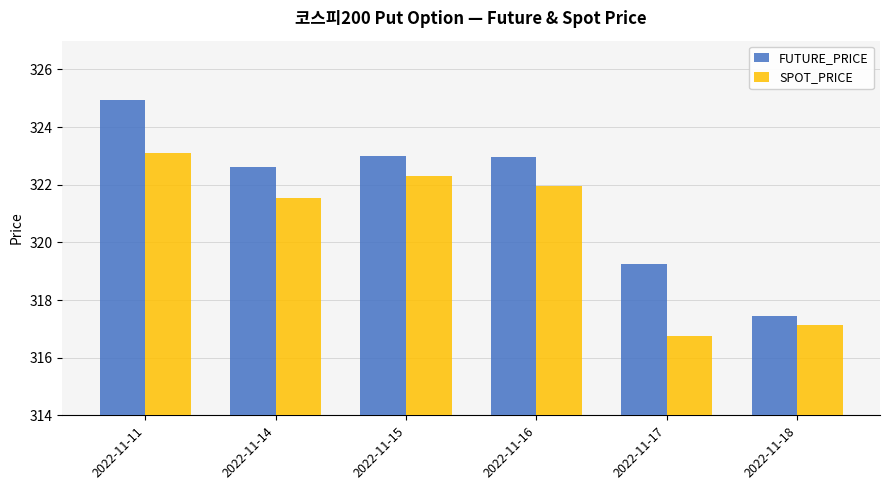

What is the sum of all FUTURE_PRICE values?

1930.2